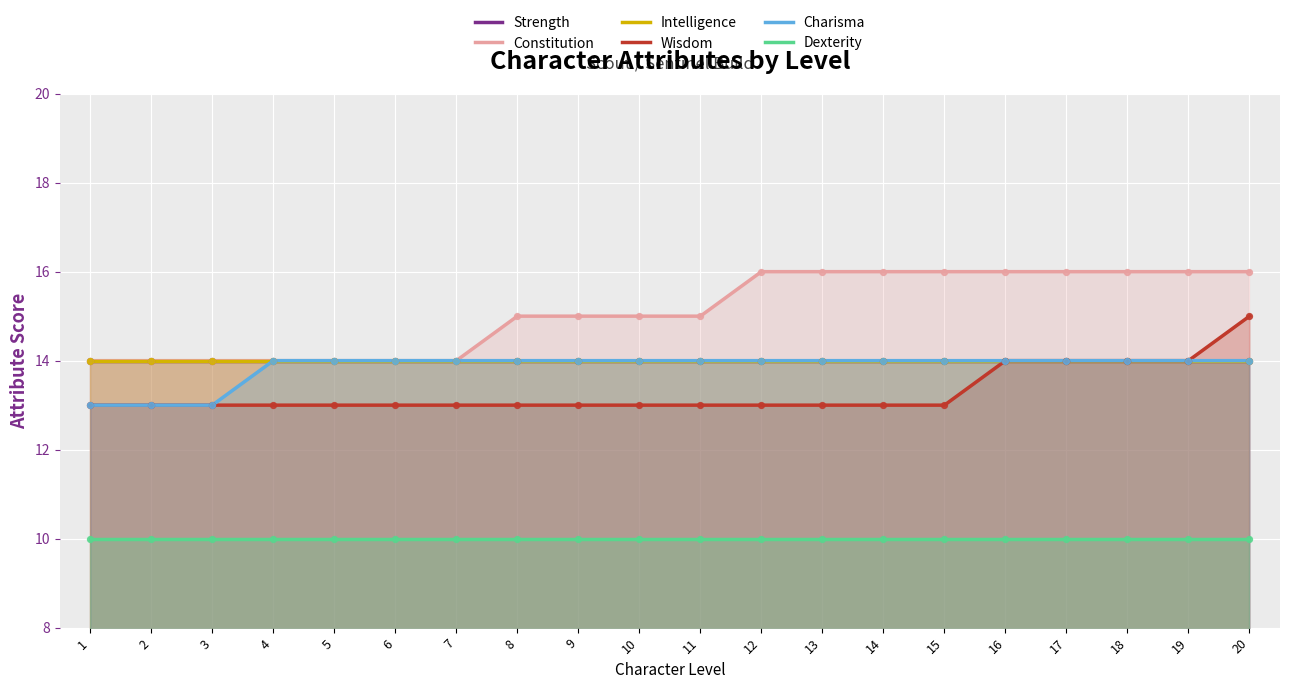

Which series contains the lowest Y value?

Dexterity